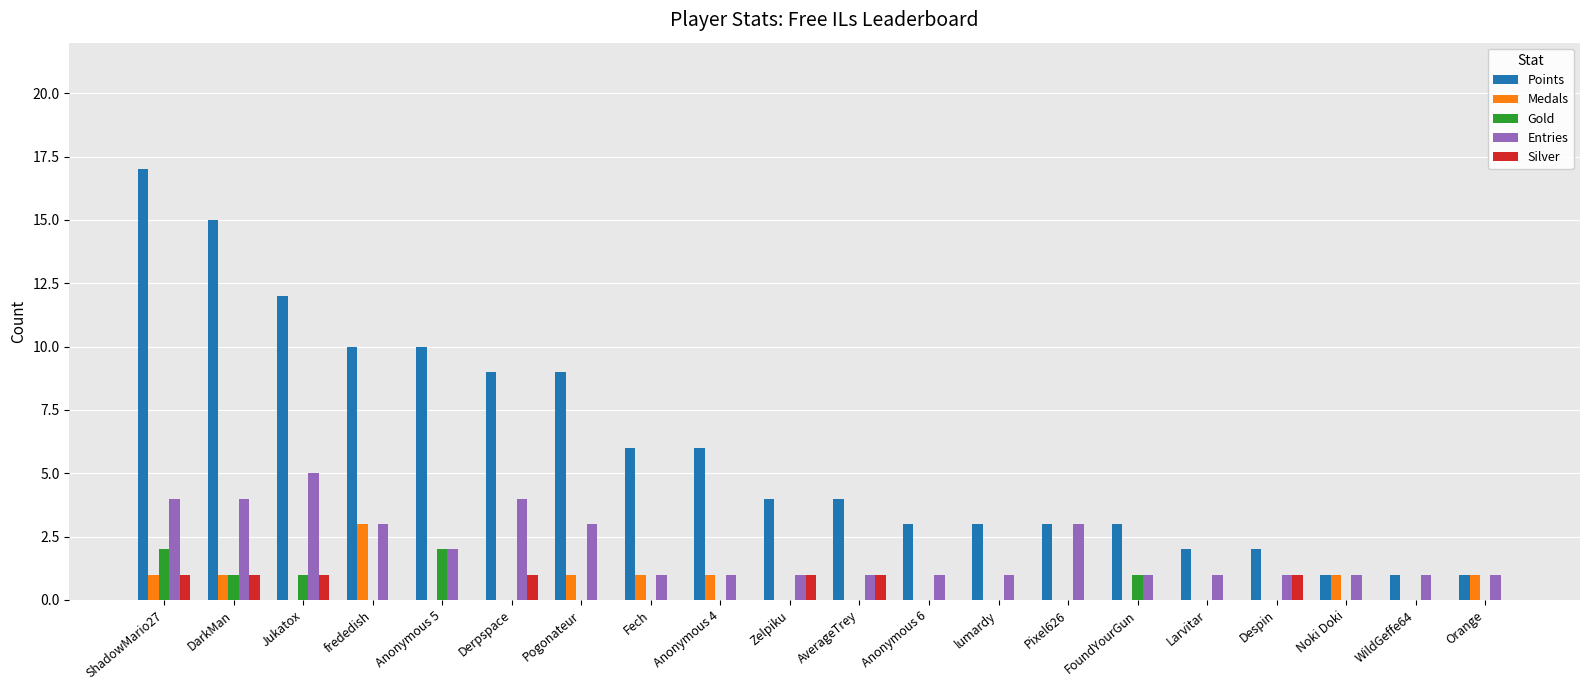

Is the value of Points at frededish greater than the value of Medals at lumardy?

Yes